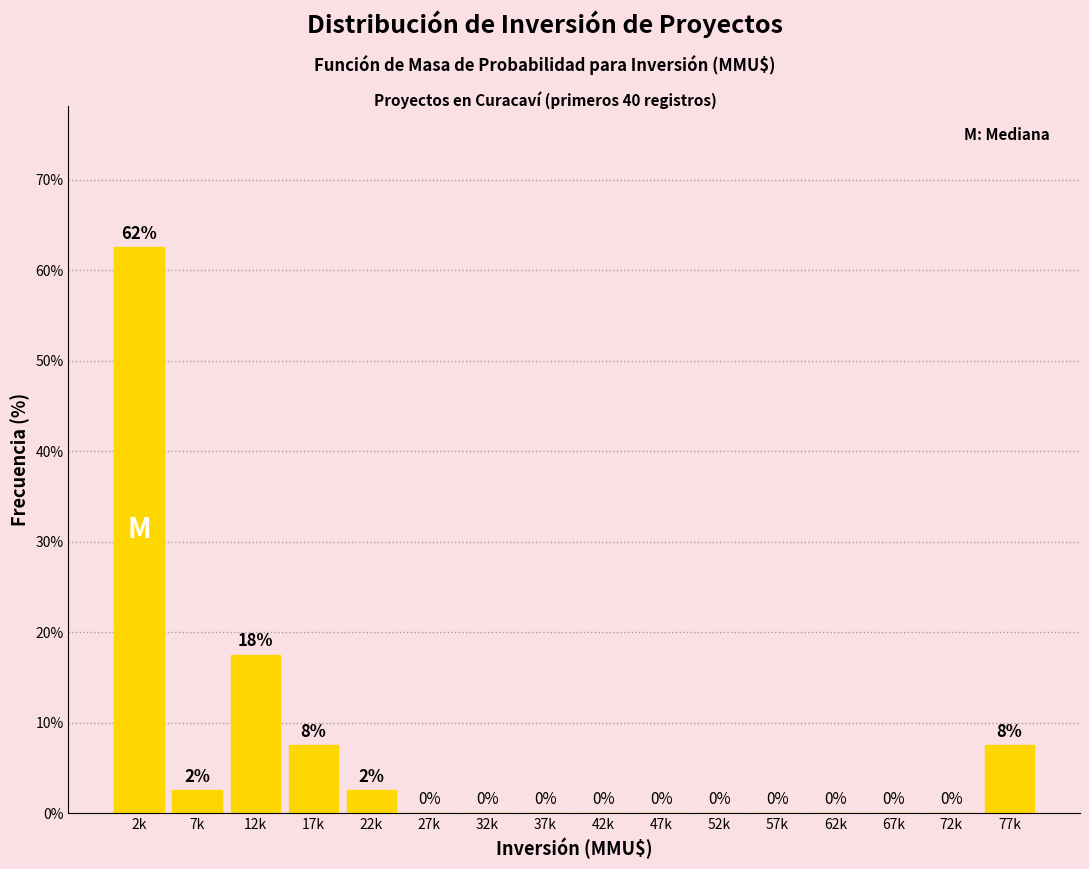

What value does the data have at 12k?

17.5